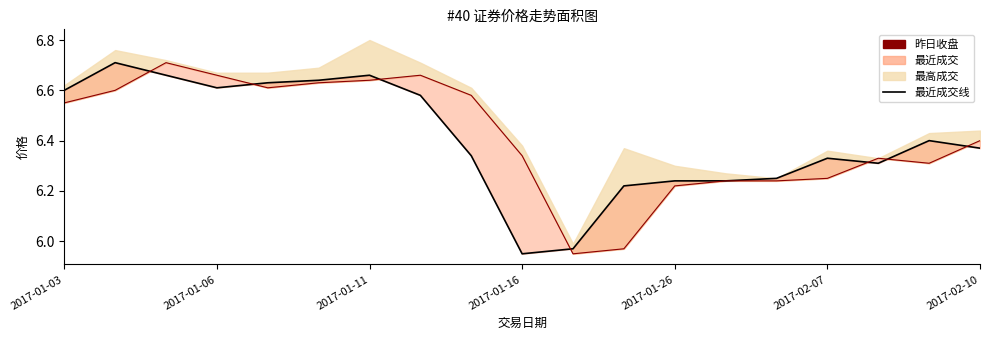

Where is the first local minimum for 最近成交?

2017-01-06